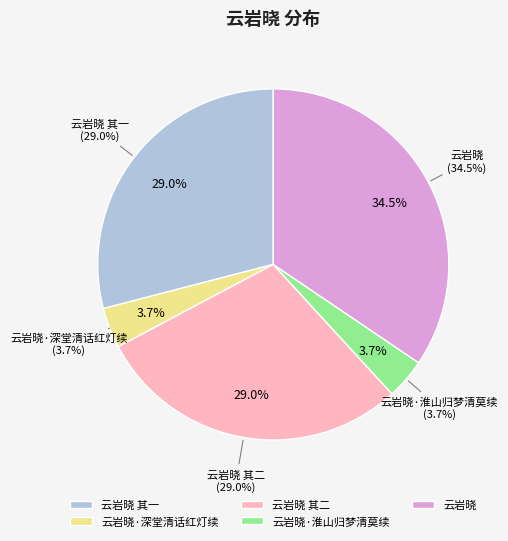

What percentage is the 云岩晓 其二 slice, to the nearest percent?

29%